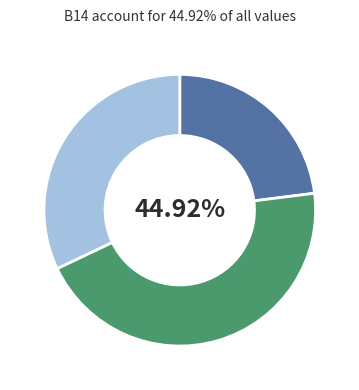

Count the number of slices in the pie.

3